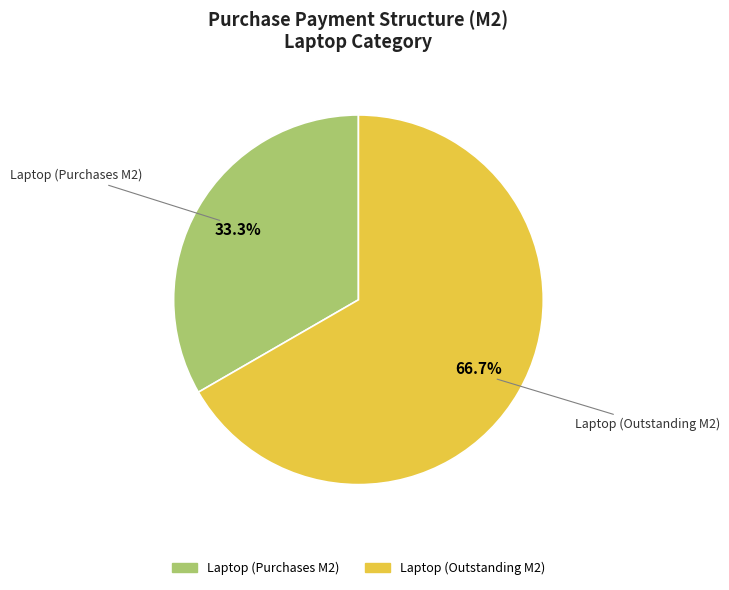

Is there any slice that represents more than half of the pie?

Yes